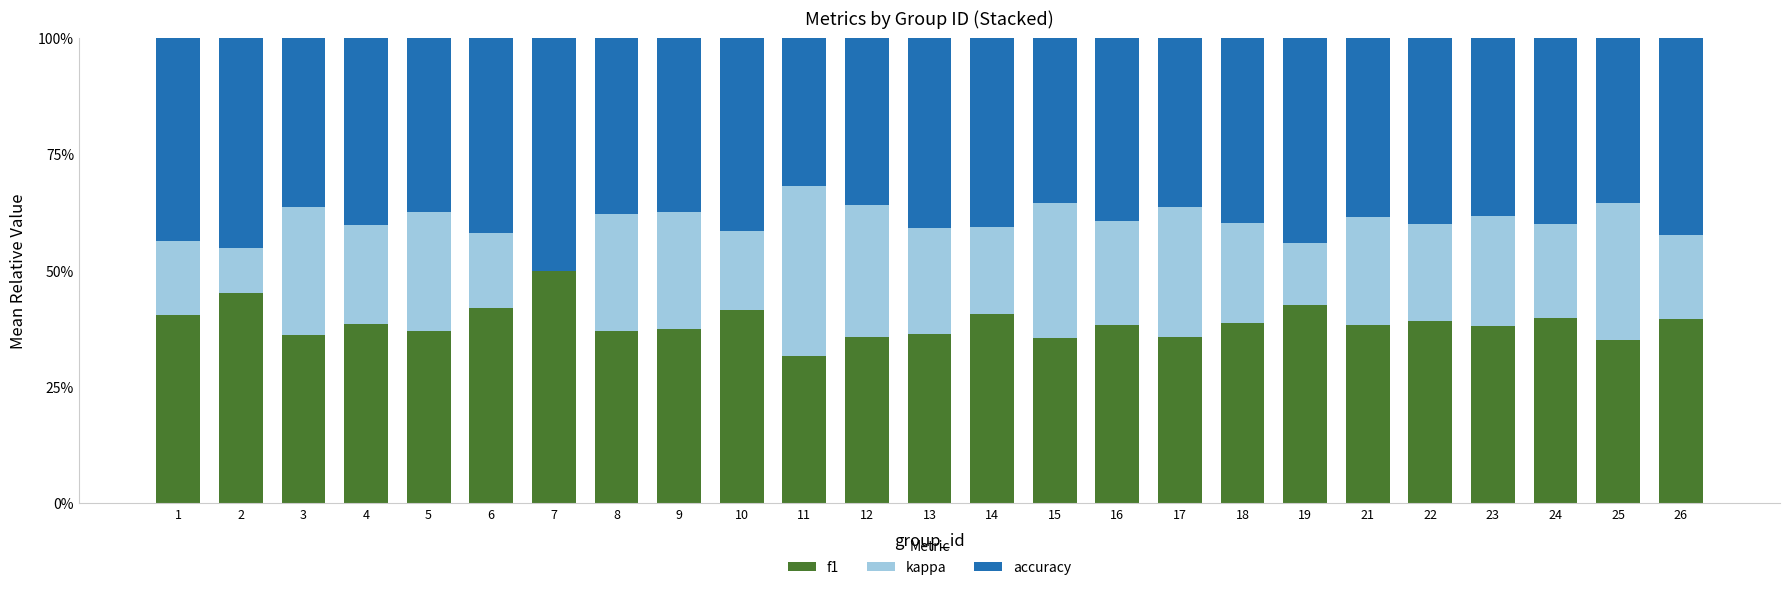

Are the bars grouped side by side (vs. stacked)?

No